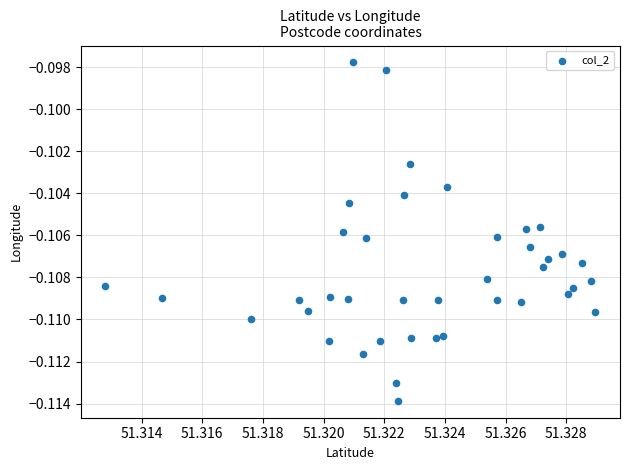

How many data points are displayed?

40